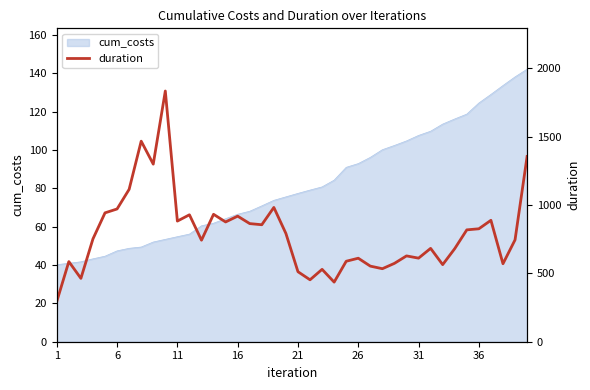

The value of cum_costs at 26 is 92.9. True or false?

True